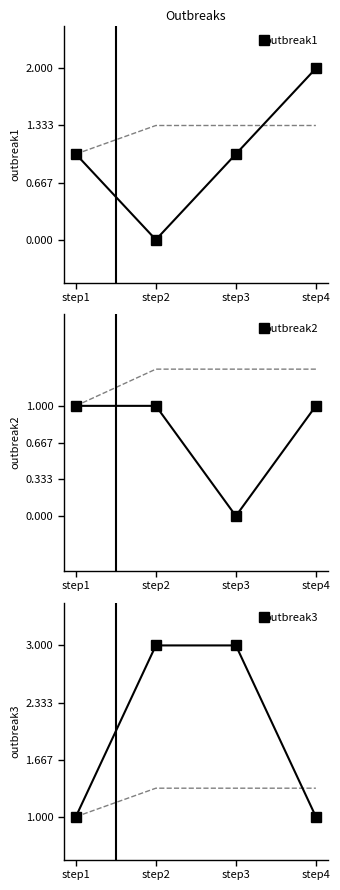

True or false: outbreak3 has a value of 1.4 at step1.

False